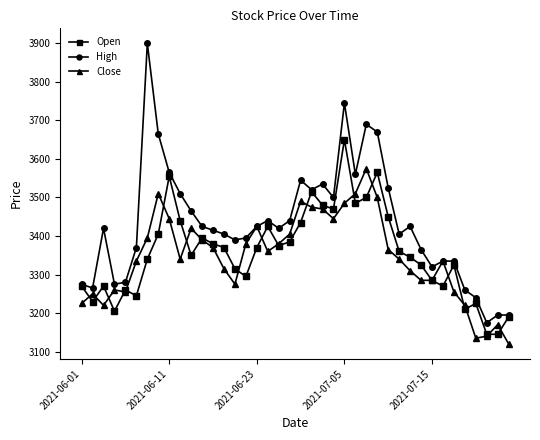

Which series has the largest range (max minus min)?

High